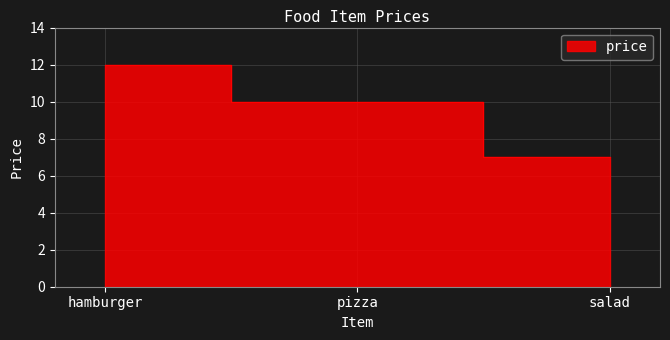

Reading left to right, list all the values displayed in this chart.

12	10	7